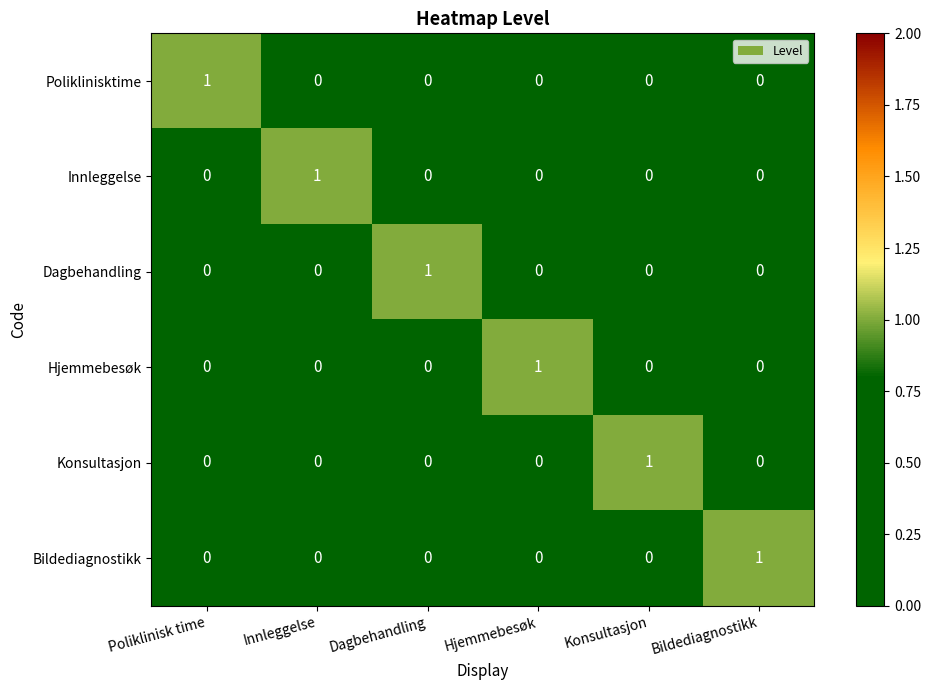

At how many categories does at least one series exceed 0?

6